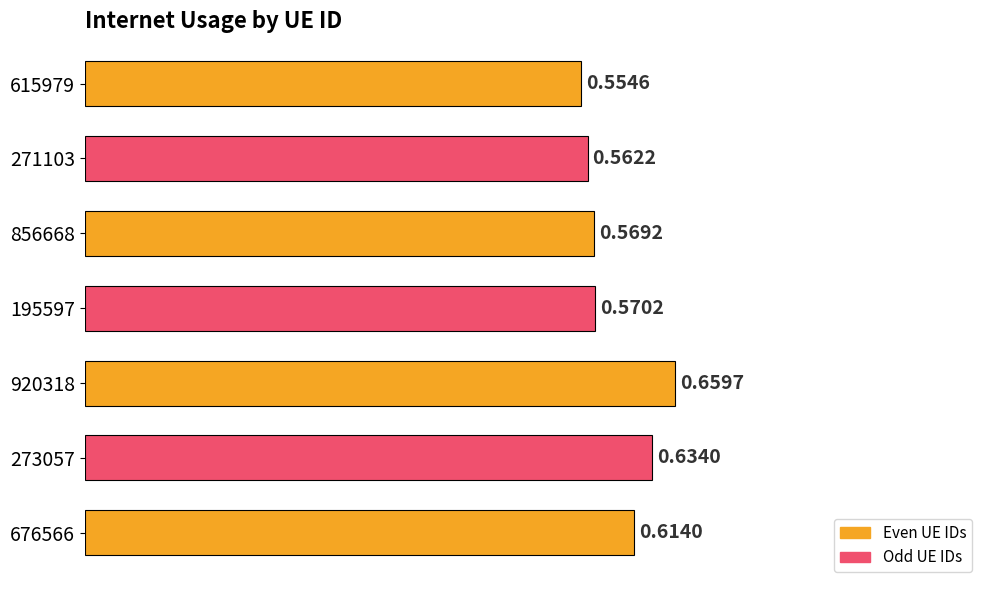

What is the sum of the values at 273057 and 615979?

1.2